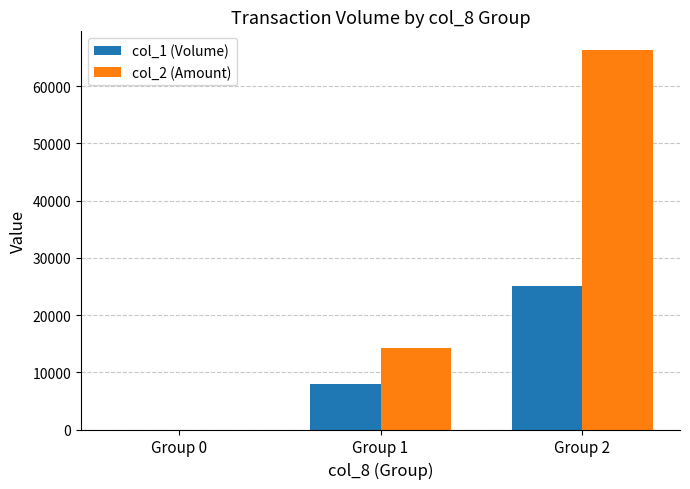

At which category is the sum across all series the highest?

Group 2